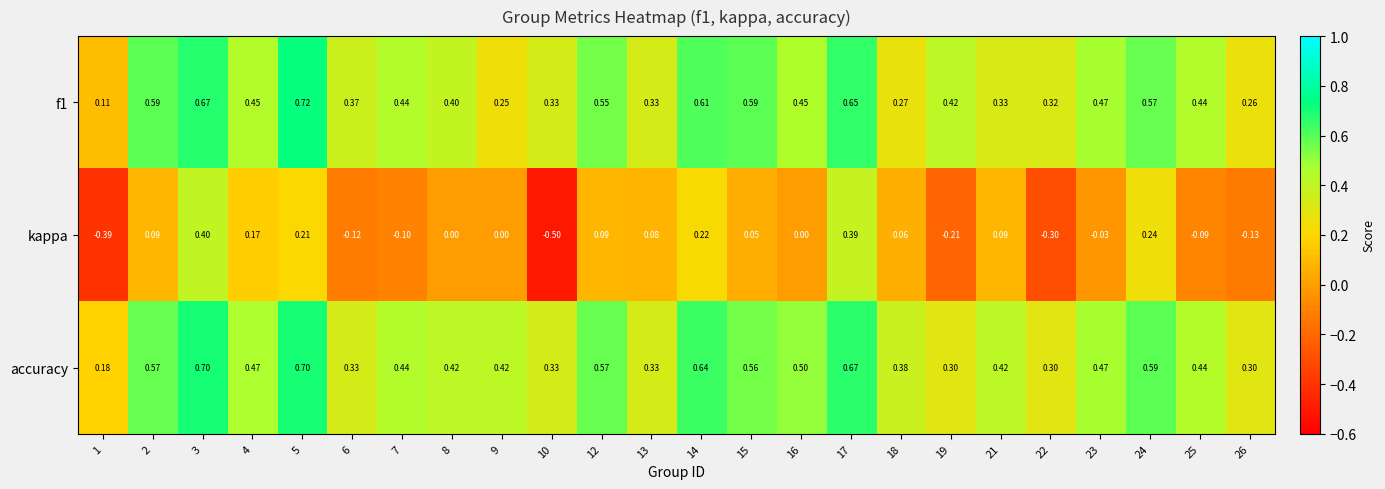

Which series has the largest range (max minus min)?

kappa